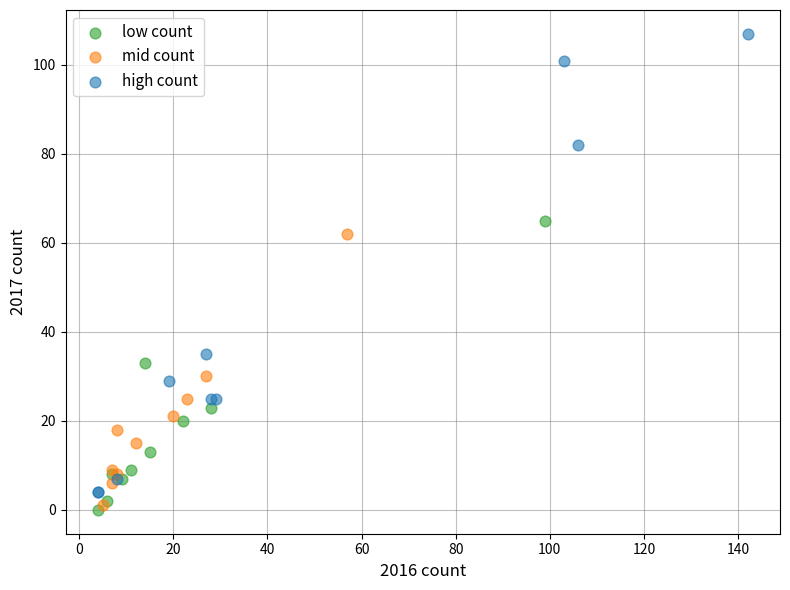

Which series reaches the maximum Y coordinate?

high count